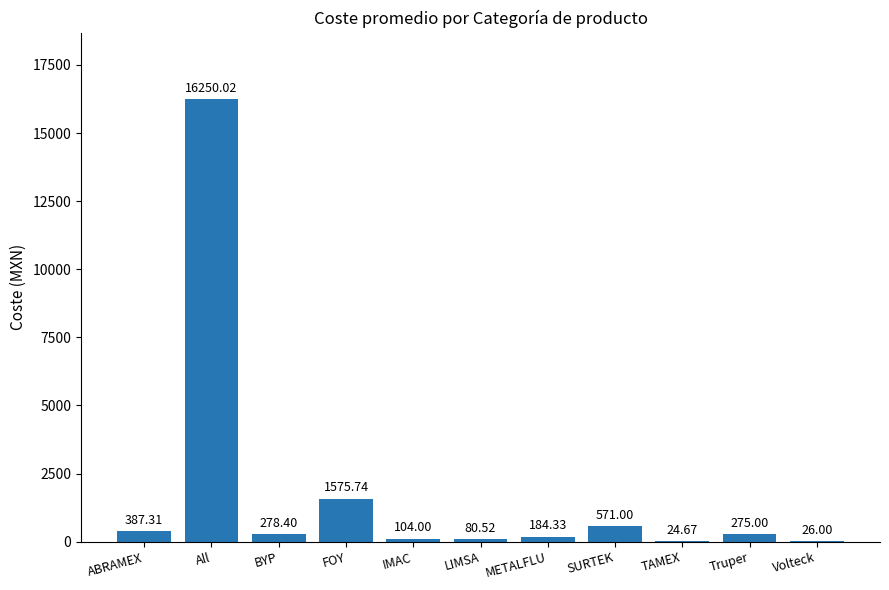

What is the ratio of the value at Truper to the value at BYP?

1.0